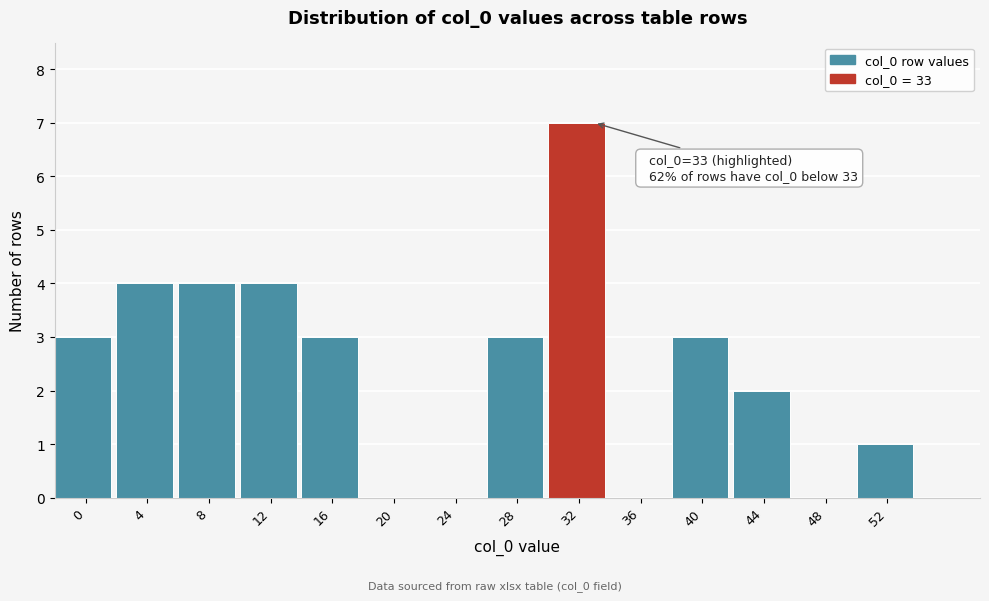

Reading left to right, list all the values displayed in this chart.

0=3	4=4	8=4	12=4	16=3	20=0	24=0	28=3	32=7	36=0	40=3	44=2	48=0	52=1